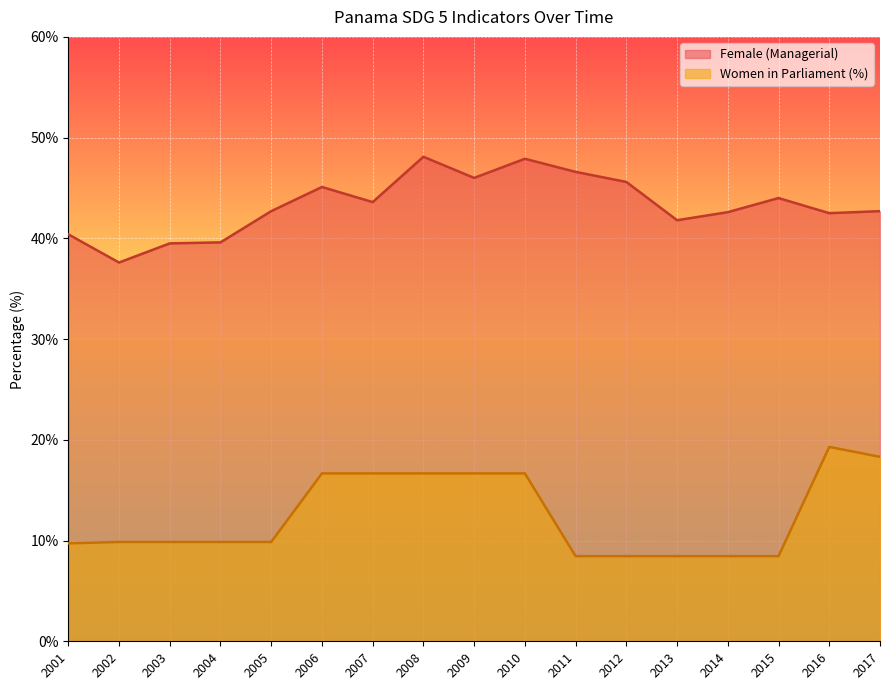

How many lines are shown in the chart?

2